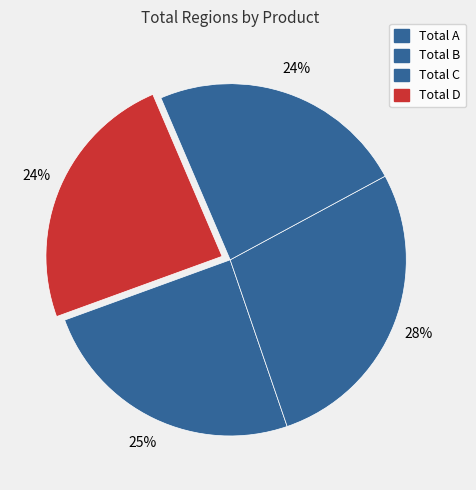

What percentage is the Total B slice, to the nearest percent?

28%